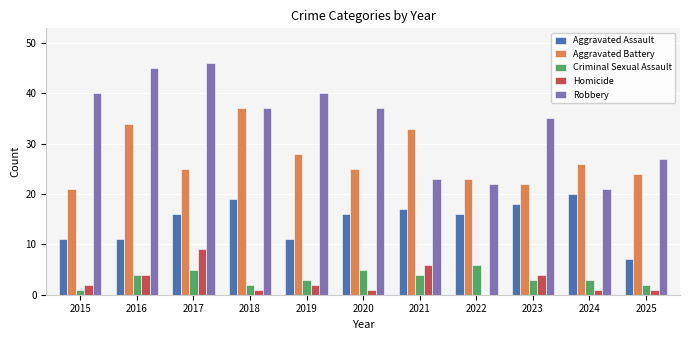

What is the spread (max minus min) of values at 2023?

32